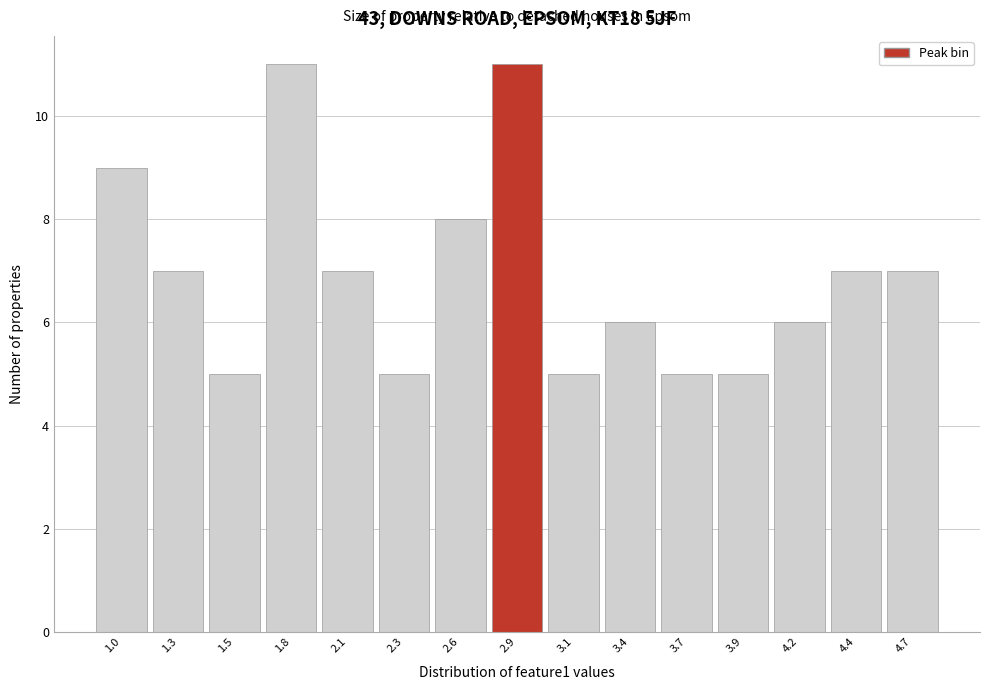

Reading left to right, what are all the values shown in this chart?

9	7	5	11	7	5	8	11	5	6	5	5	6	7	7